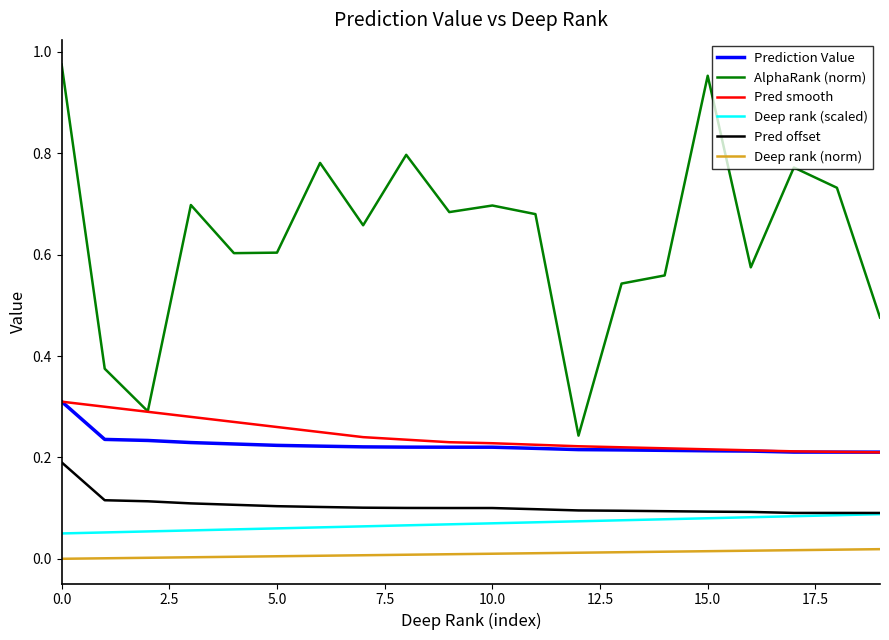

Which series has the widest spread of values?

AlphaRank (norm)